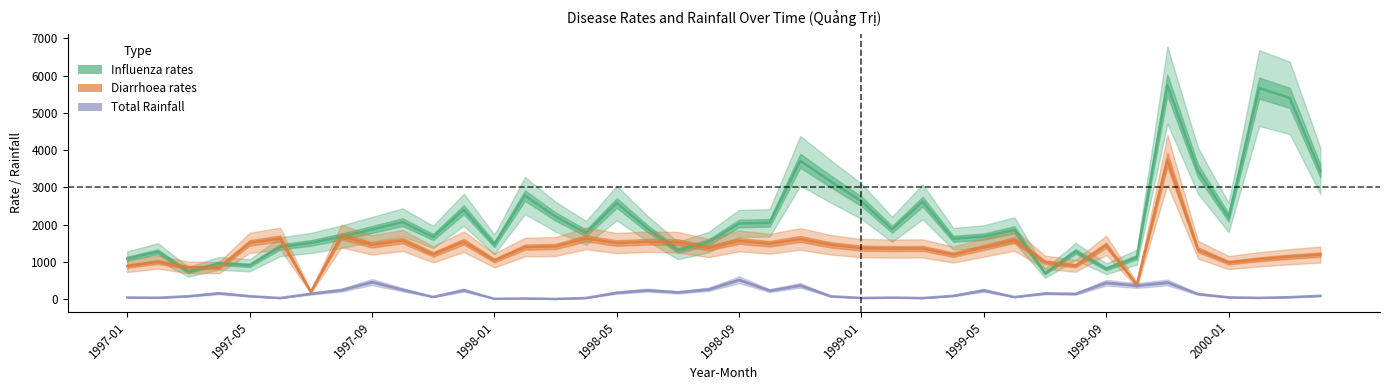

Does the chart display data point markers on the line(s)?

No